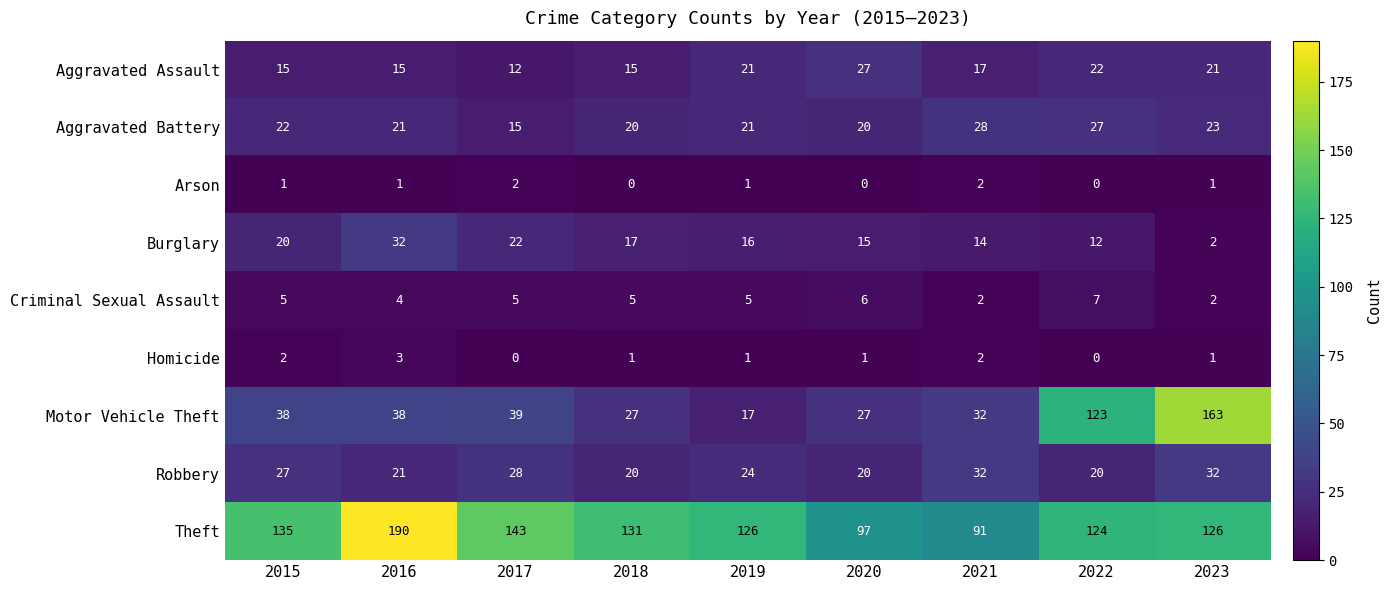

Which series has the largest total across all categories?

Theft